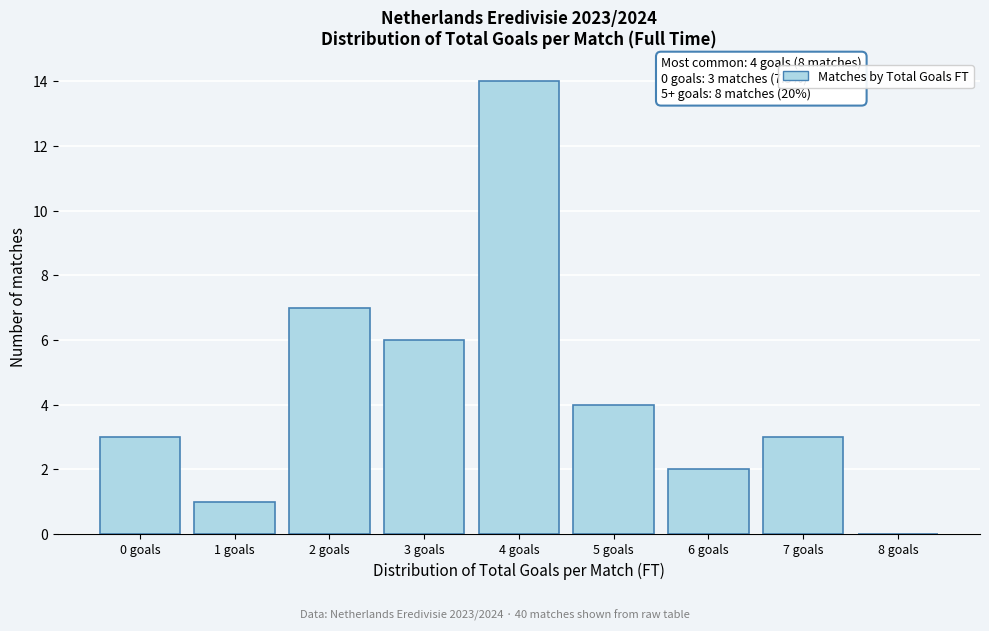

Reading left to right, list all the values displayed in this chart.

0 goals=3	1 goals=1	2 goals=7	3 goals=6	4 goals=14	5 goals=4	6 goals=2	7 goals=3	8 goals=0